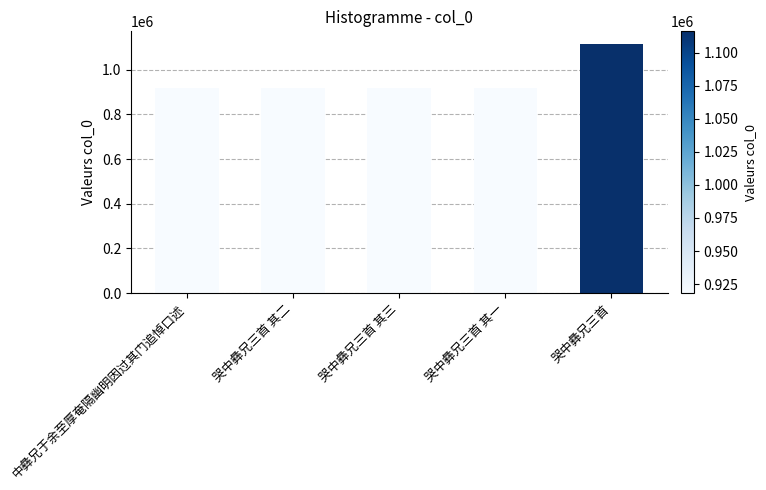

Are the bars grouped side by side (vs. stacked)?

No